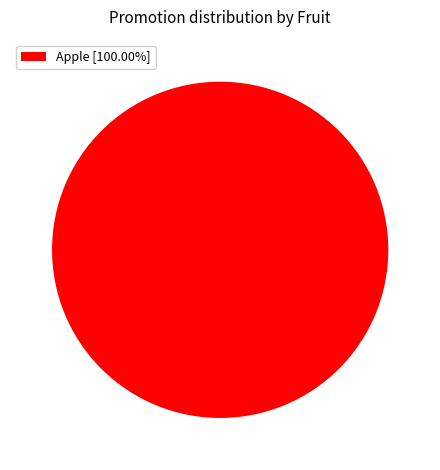

Is there a majority slice in this chart?

Yes